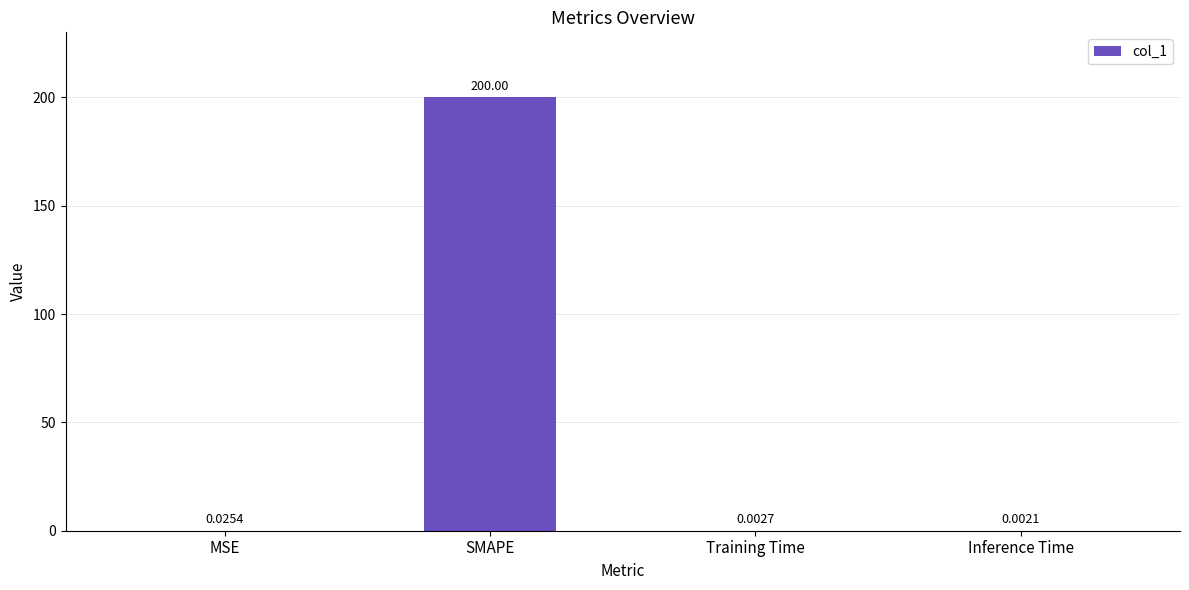

What is the sum of all values?

200.0